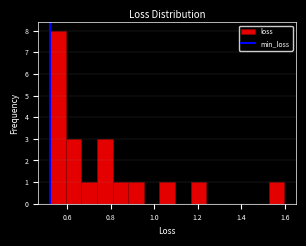

Around what value on the x-axis is the tallest bar? Give the approximate position of its centre, as read against the axis.

0.56